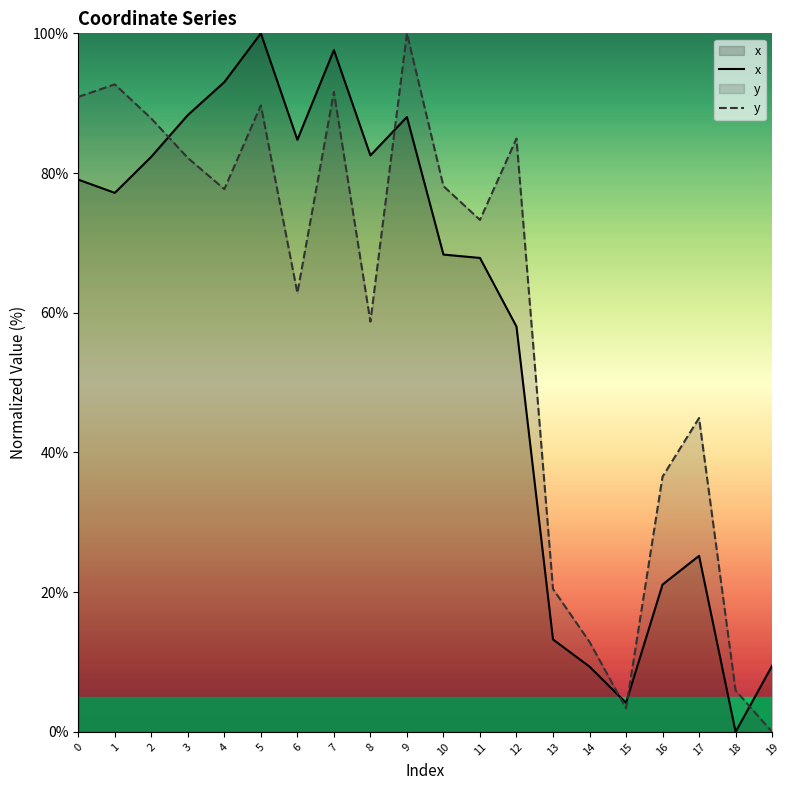

List the labels in order of y value, smallest first.

19, 15, 18, 14, 13, 16, 17, 8, 6, 11, 4, 10, 3, 12, 2, 5, 0, 7, 1, 9